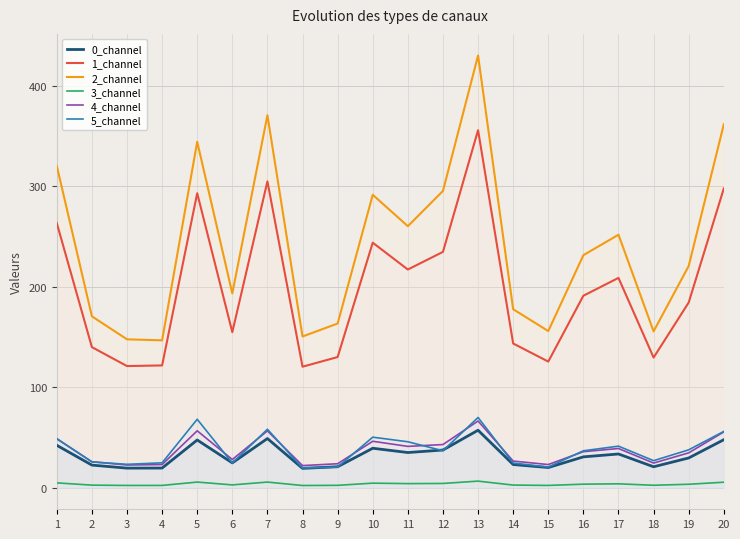

At which category does 5_channel reach its first local peak?

5